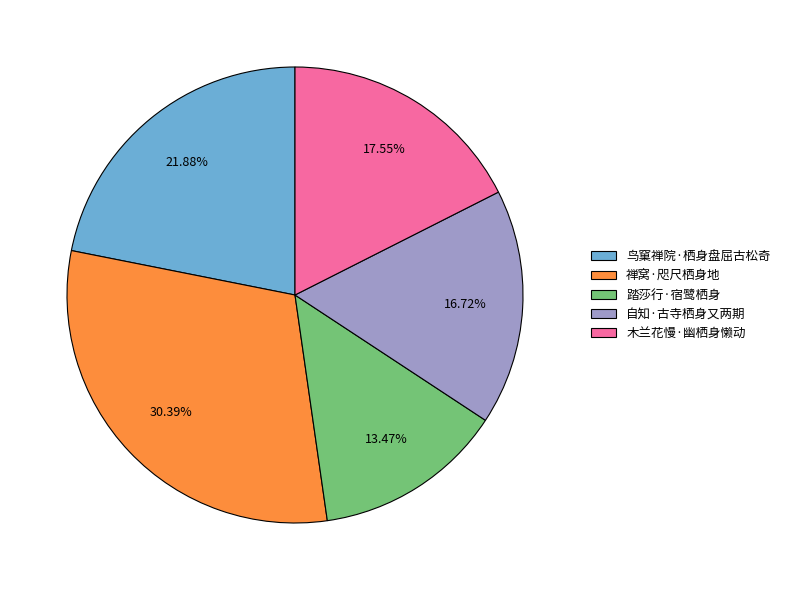

True or false: 踏莎行·宿鹭栖身 accounts for 21% of the total.

False